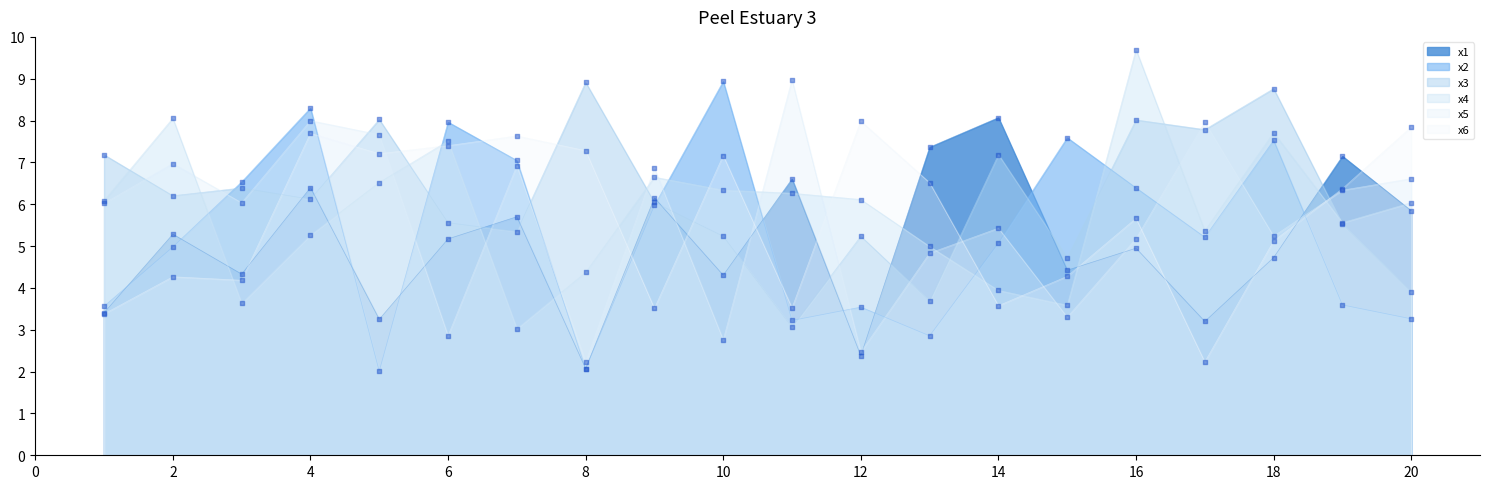

Which series has the largest total across all categories?

x3